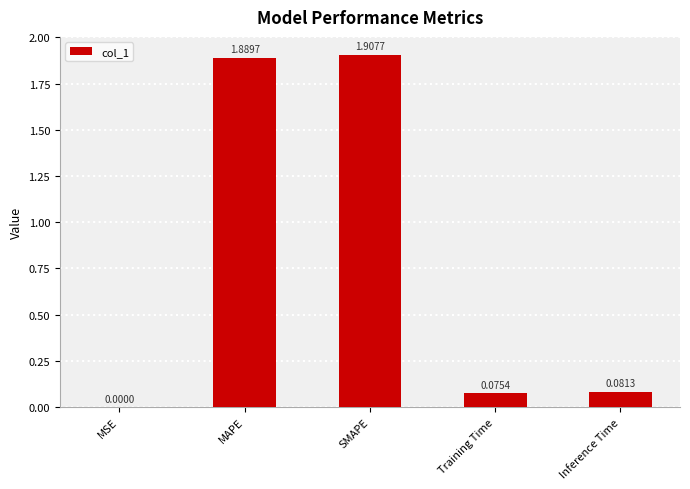

Which category has the highest value across all series?

SMAPE